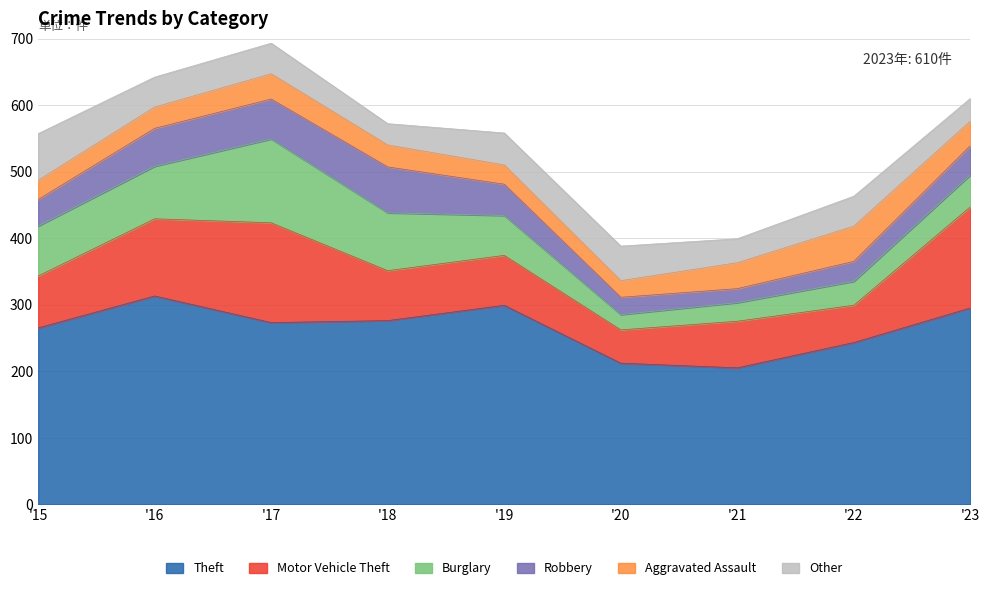

Between 2015 and 2021, which series saw the biggest shift?

Theft